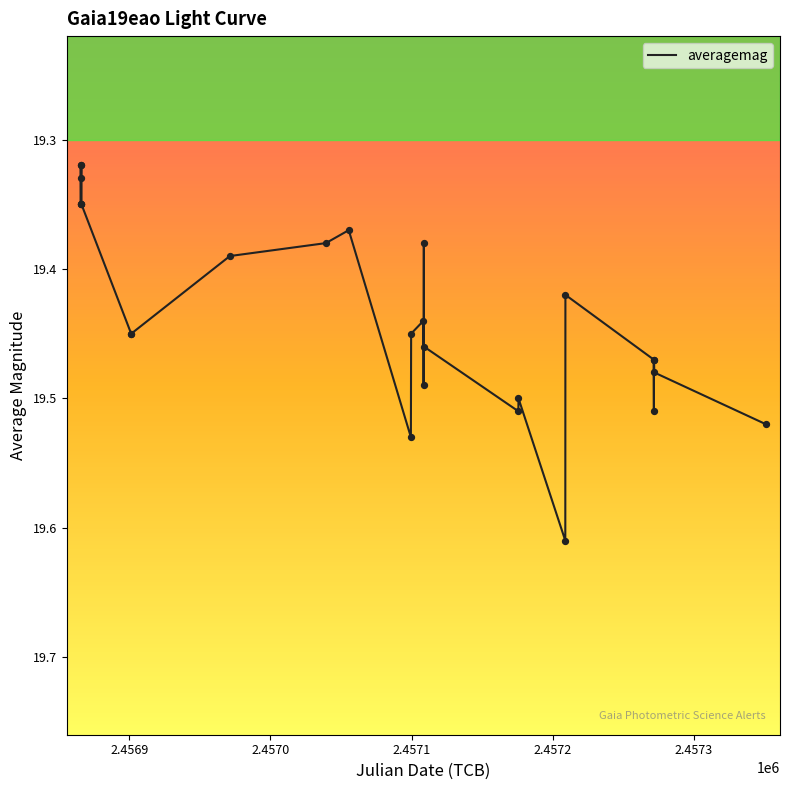

What is the difference between the maximum and minimum values?

0.3